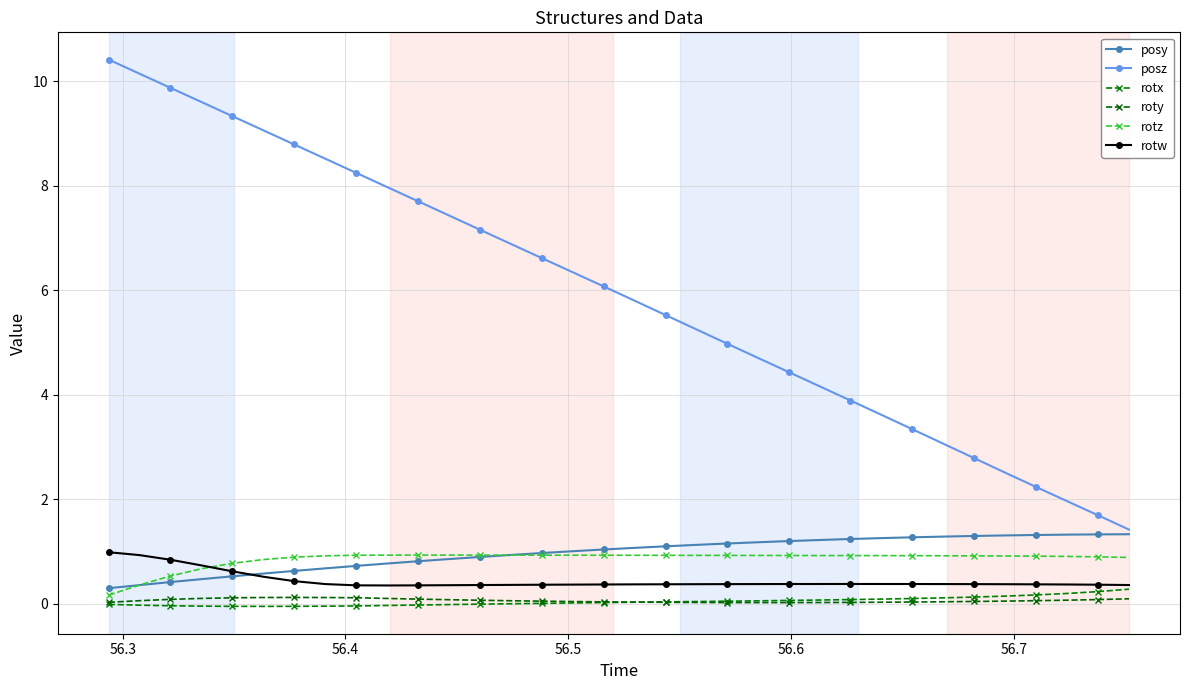

How many data points does each series have?

34